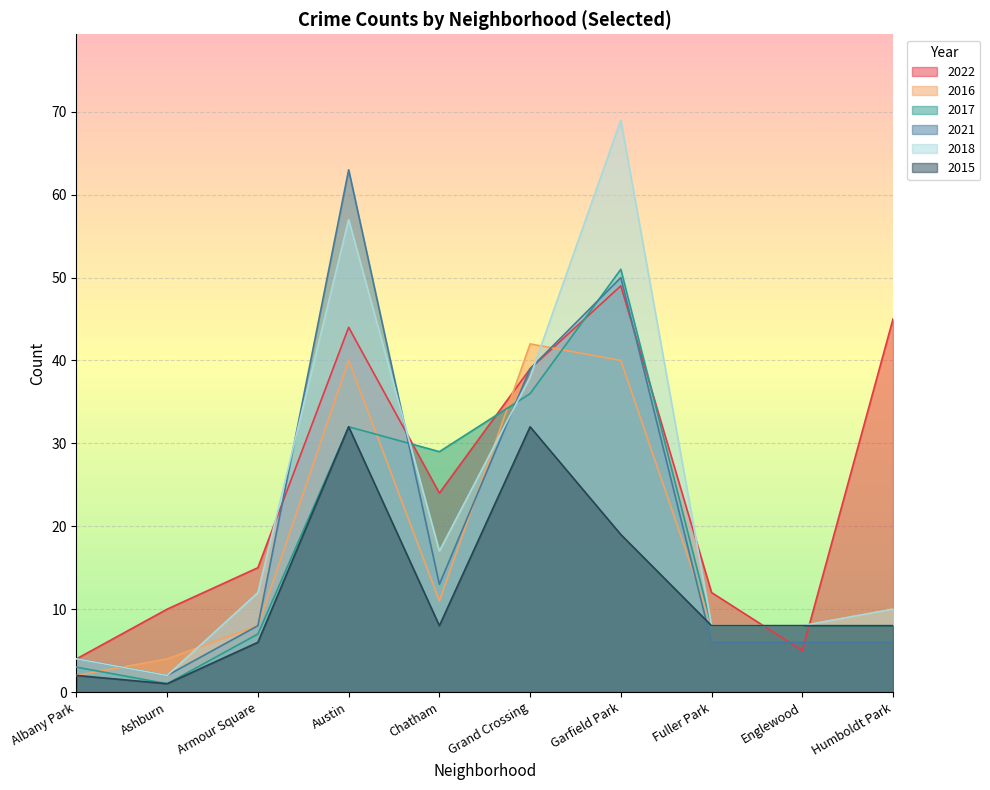

At which category is the sum across all series the highest?

Garfield Park